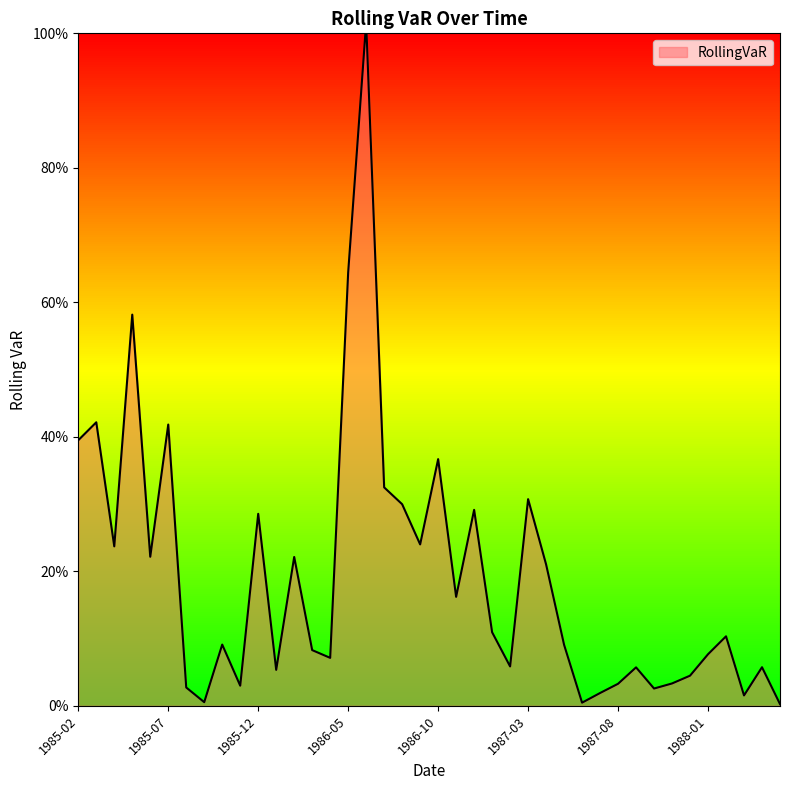

What is the label of the 22nd point from the right?

1986-08